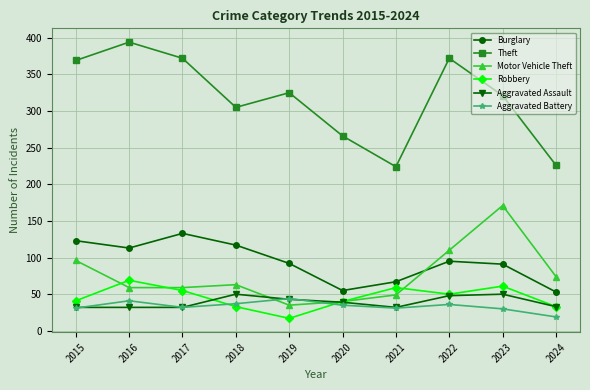

Which series changed the most between 2016 and 2018?

Theft